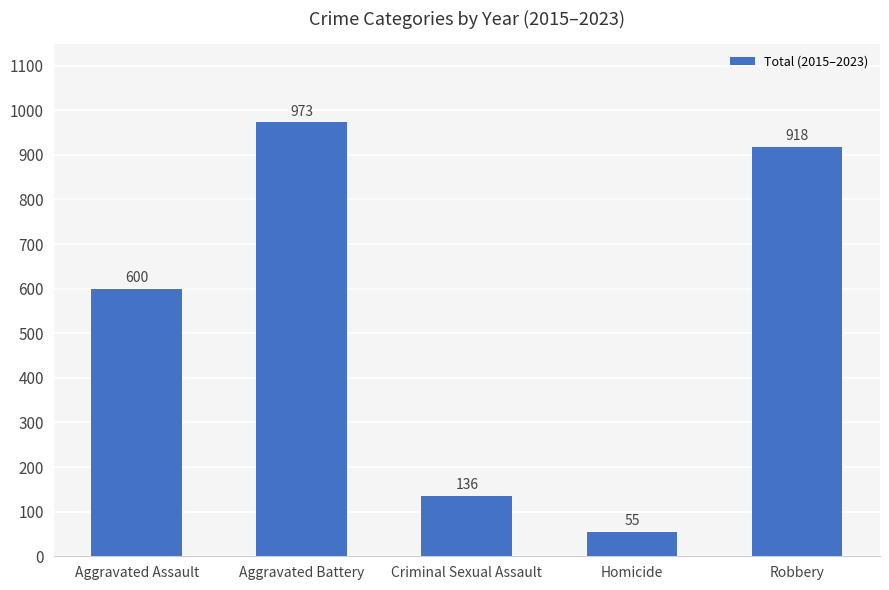

Is it true that the value at Aggravated Assault is 600?

True